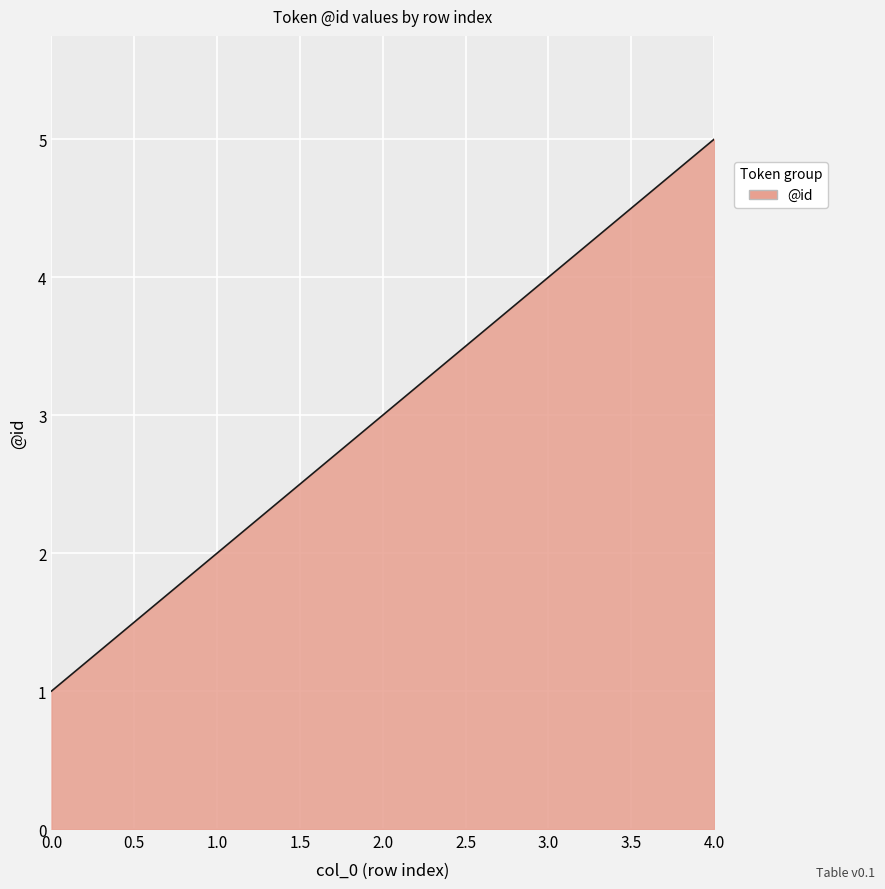

How many values are below 3?

2